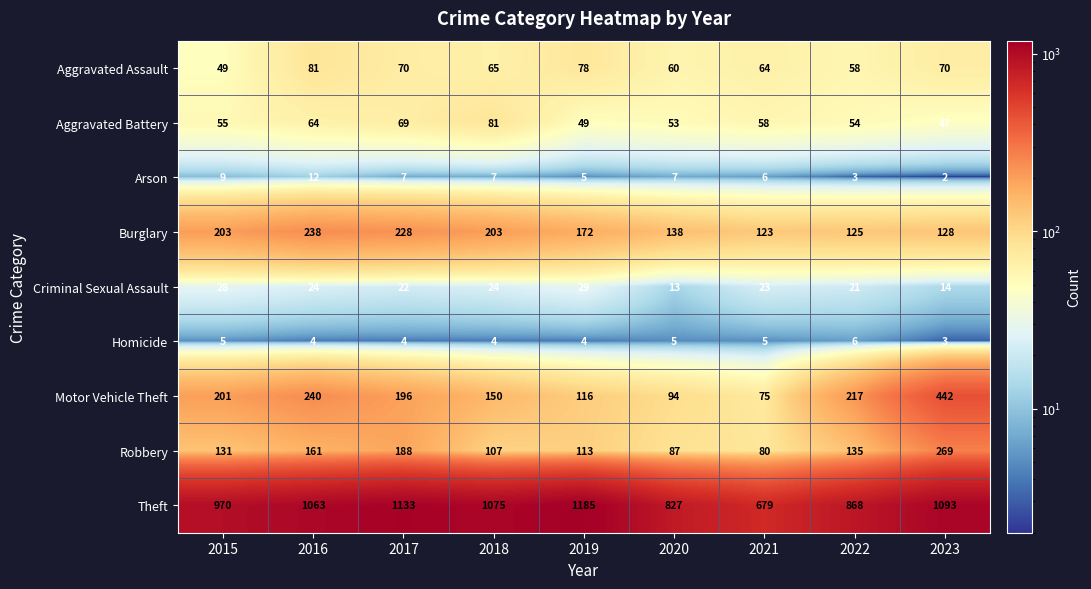

Where does the Motor Vehicle Theft series first go above 196?

2015